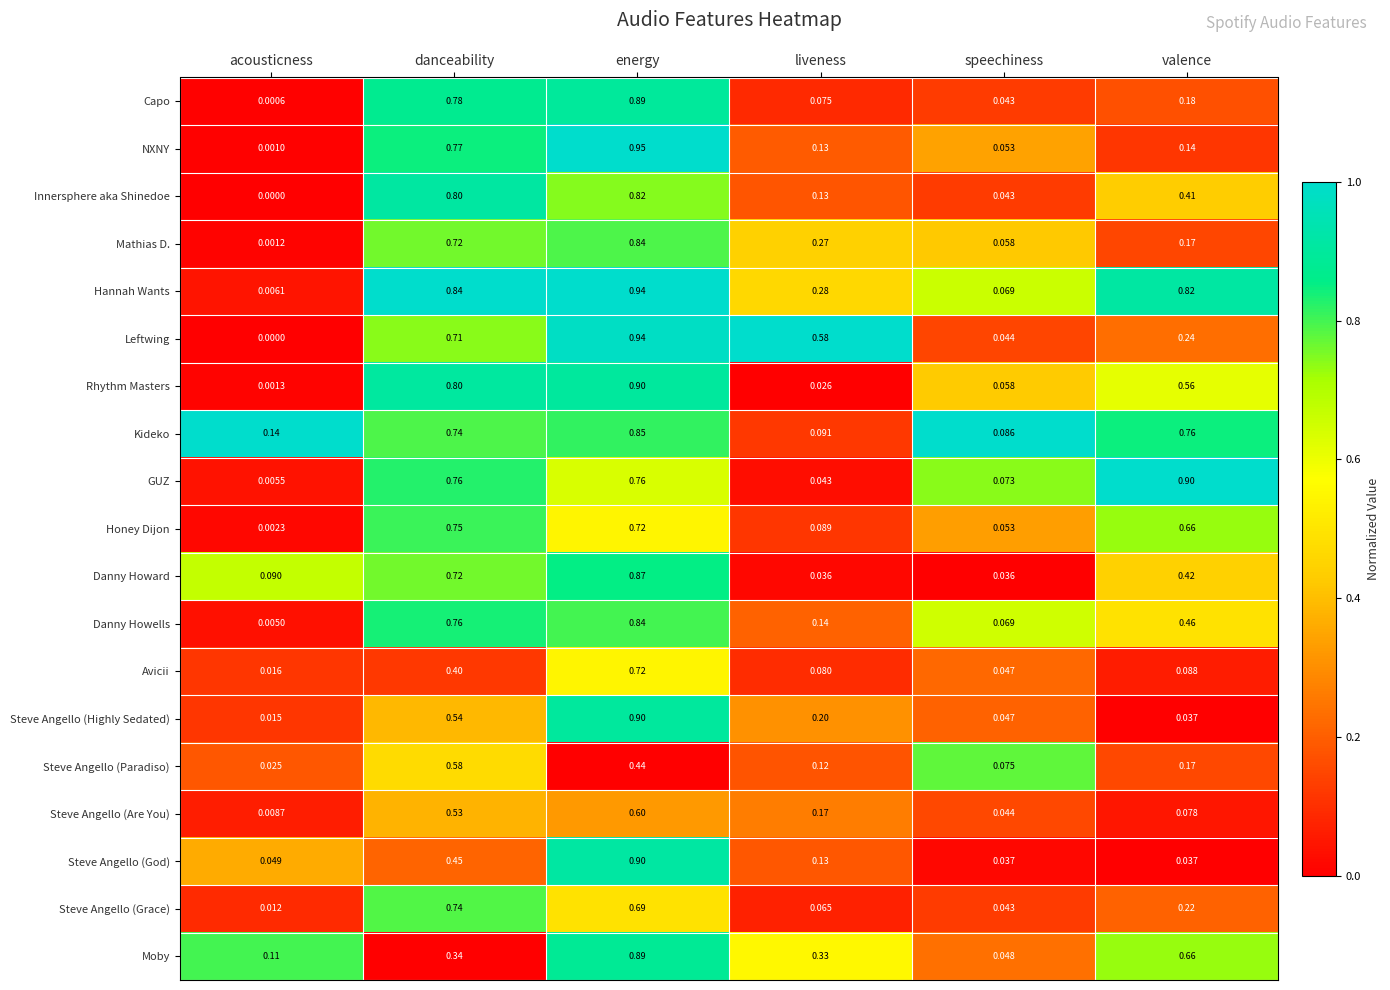

At which label is Steve Angello (Highly Sedated) closest to 0?

acousticness